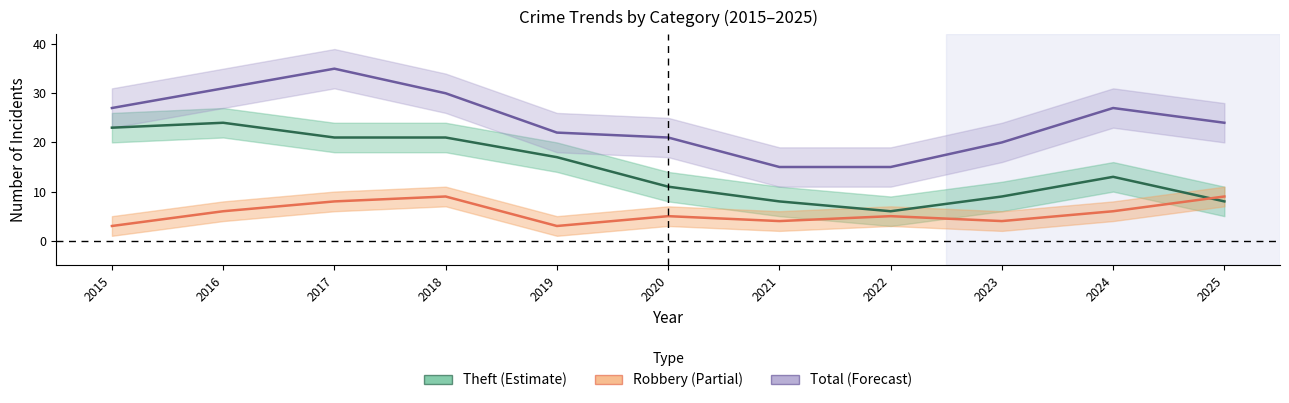

What value does the Theft series have at 2025, to the nearest 10?

10